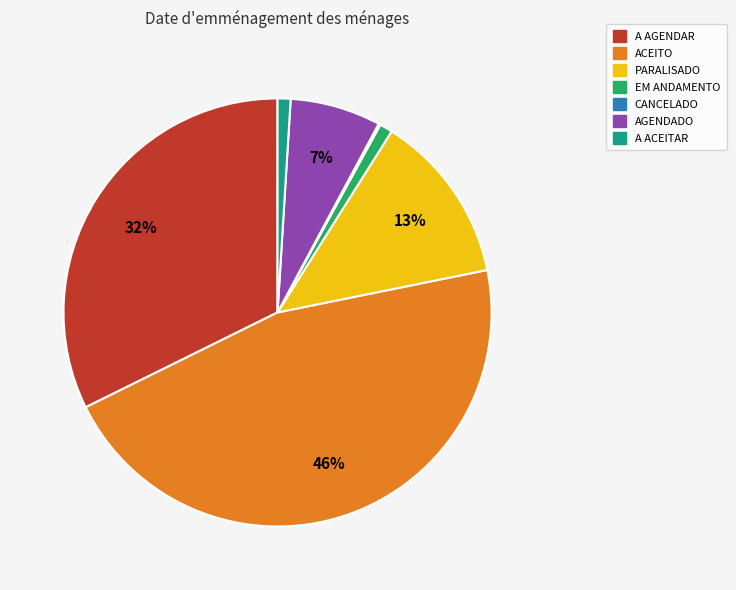

Do A ACEITAR and PARALISADO together represent more than half of the pie?

No